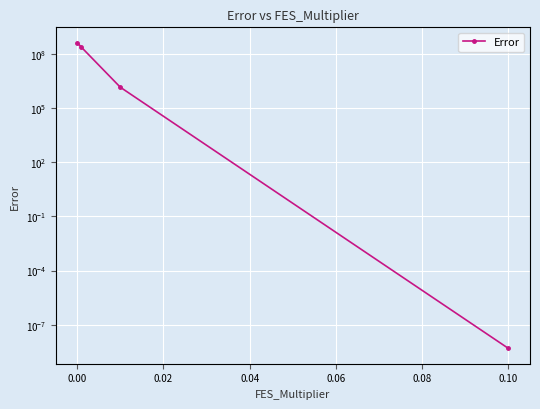

What is the maximum value shown in the chart?

408439137.8